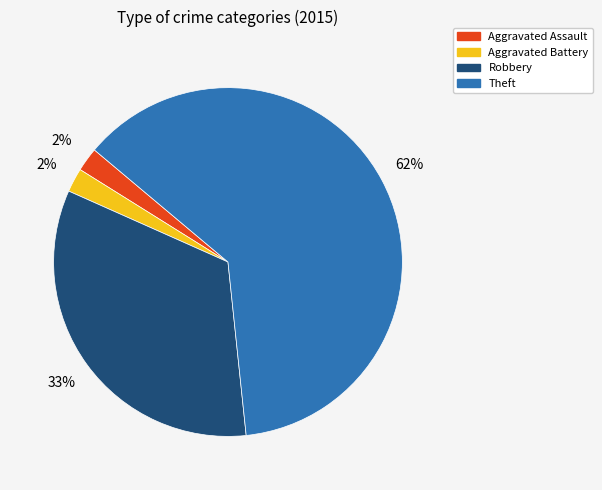

Between Robbery and Aggravated Battery, which is larger?

Robbery